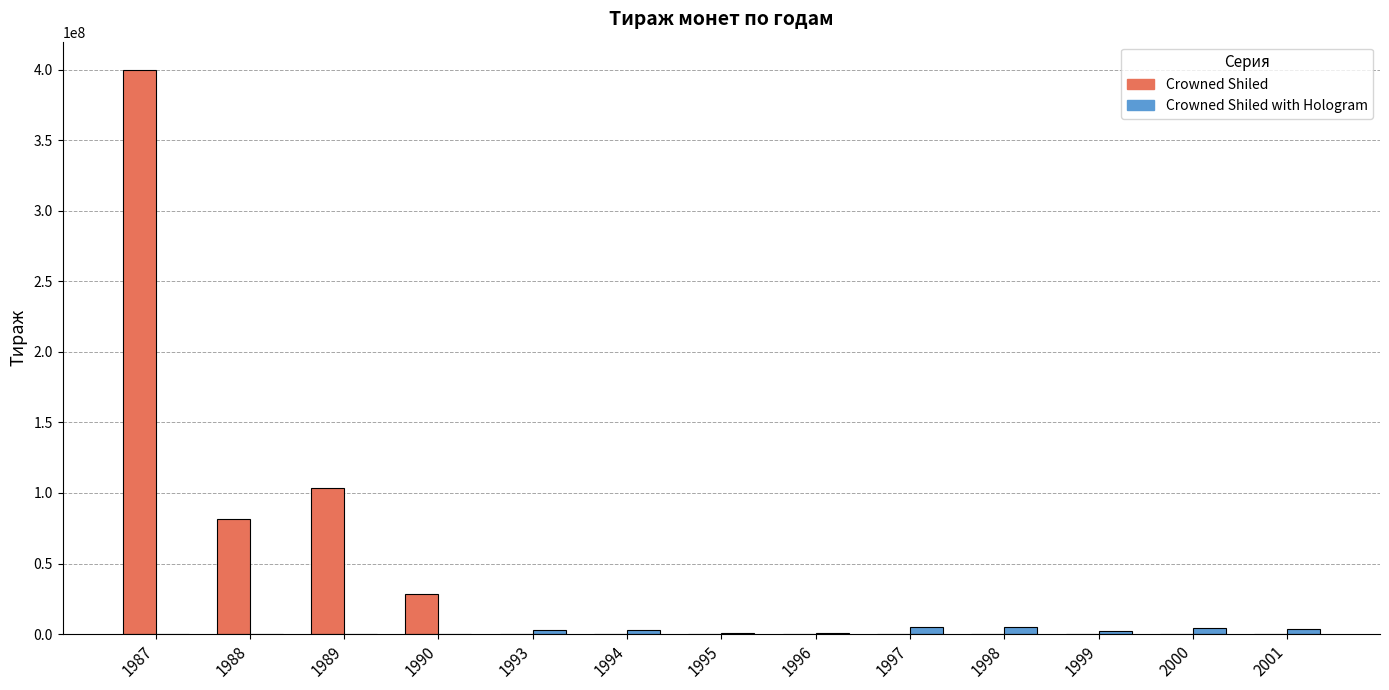

What is the highest value of the Crowned Shiled series?

400000000